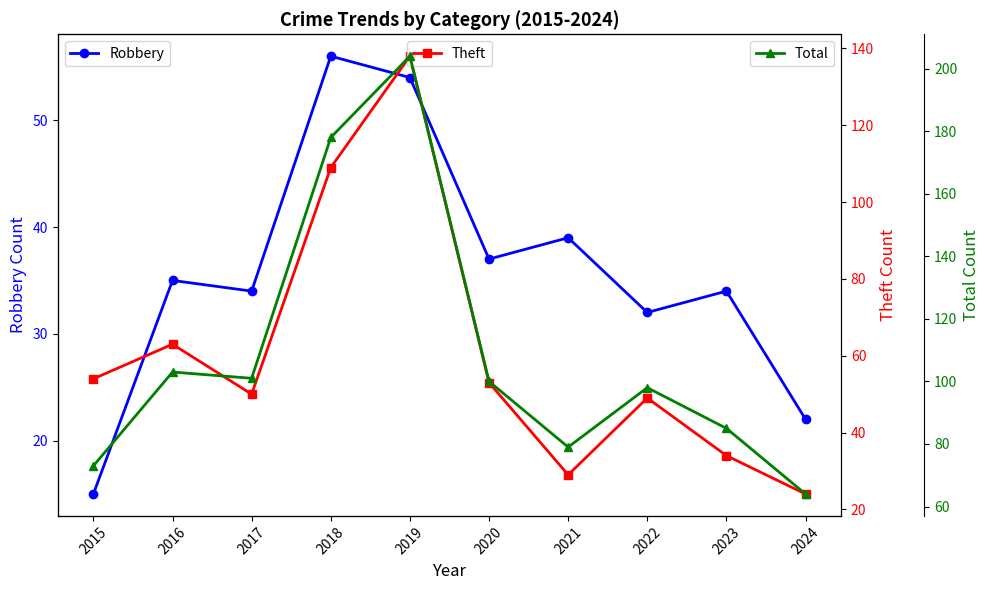

True or false: Total and Theft intersect in this chart.

False